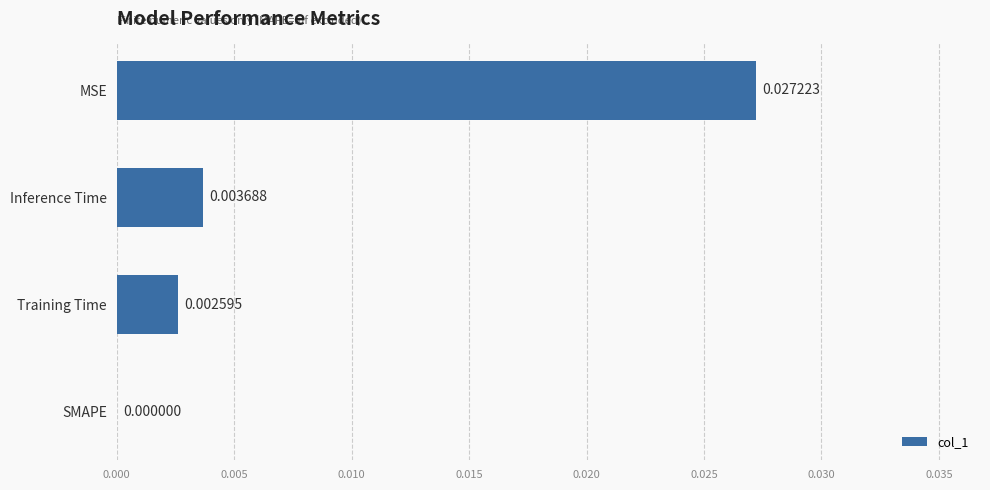

At which label is the value closest to 0?

SMAPE